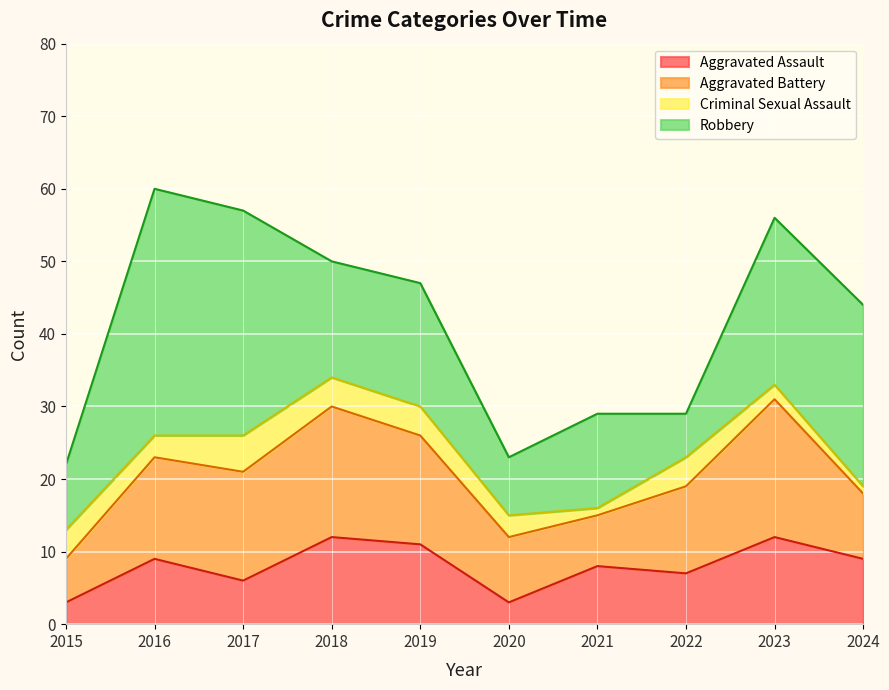

How many values in the Aggravated Assault series are below 9?

5